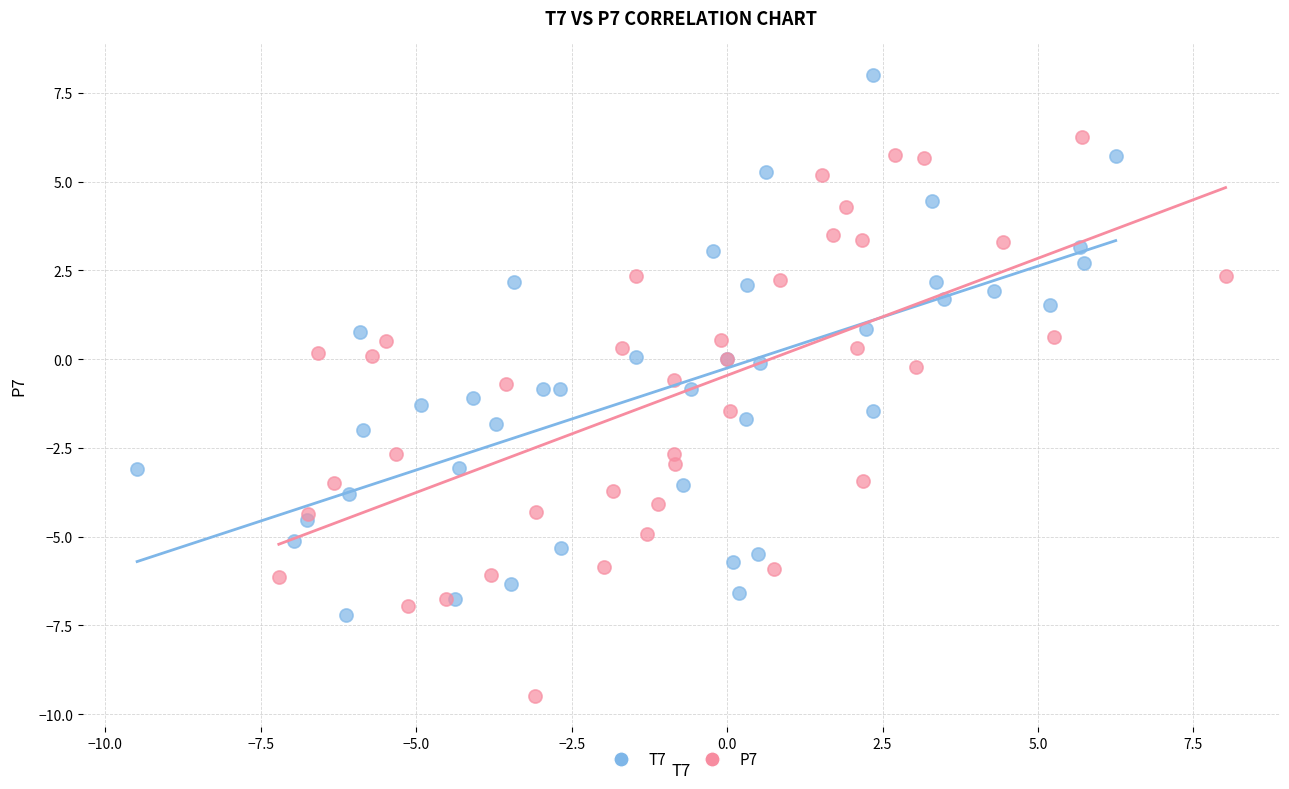

What are all the series names shown in the legend?

T7, P7